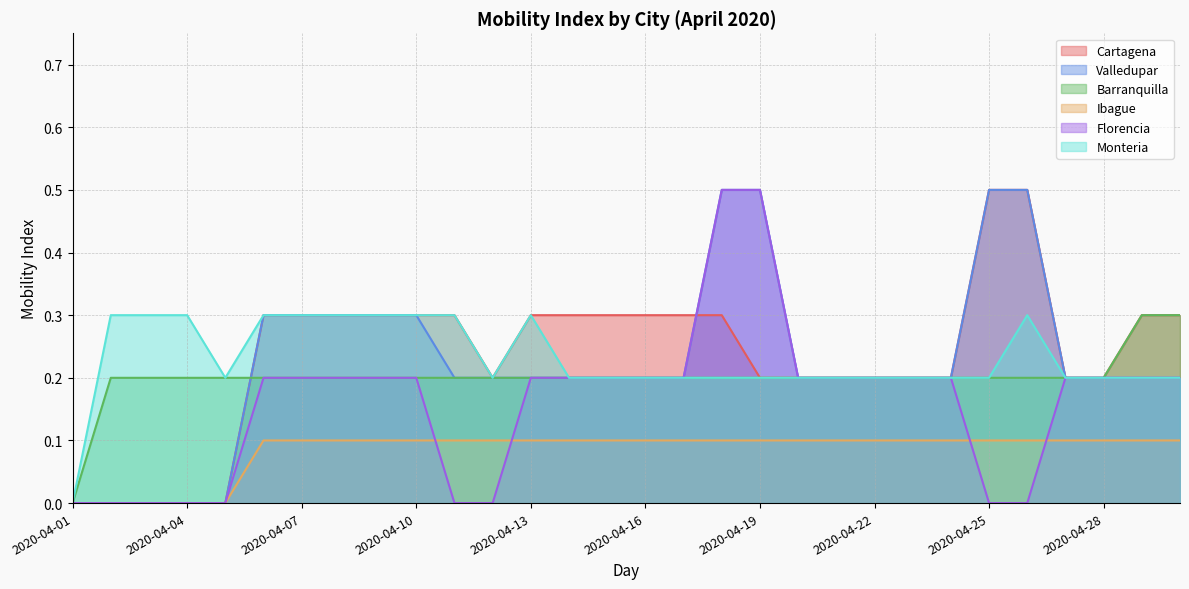

How many lines are shown in the chart?

6